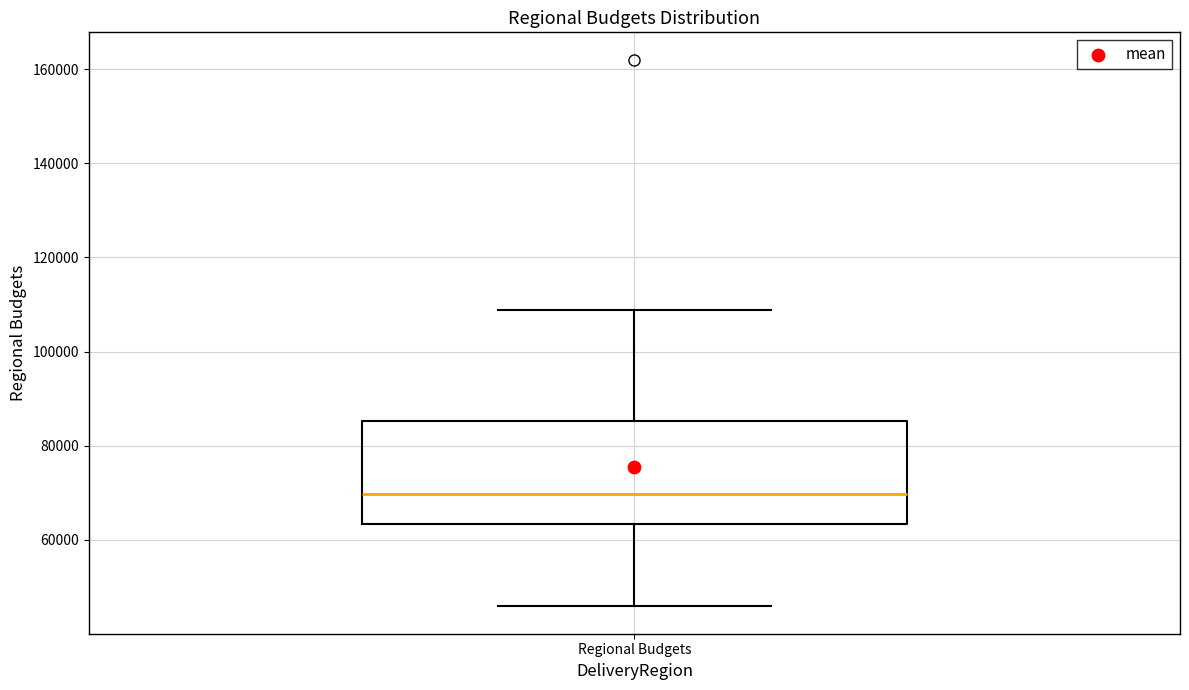

Where does the upper whisker of the box for Regional Budgets end on the y-axis? The values are not printed on the chart, so give them approximately, as read against the axis.

108000